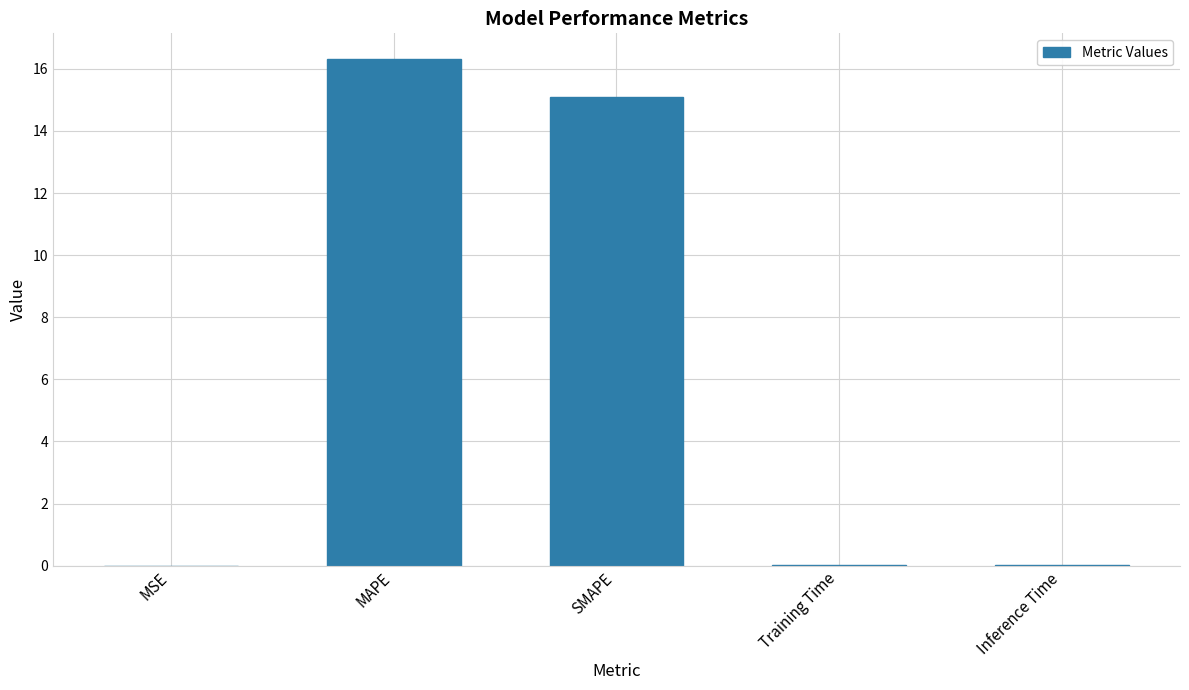

Are the bars grouped side by side (vs. stacked)?

No